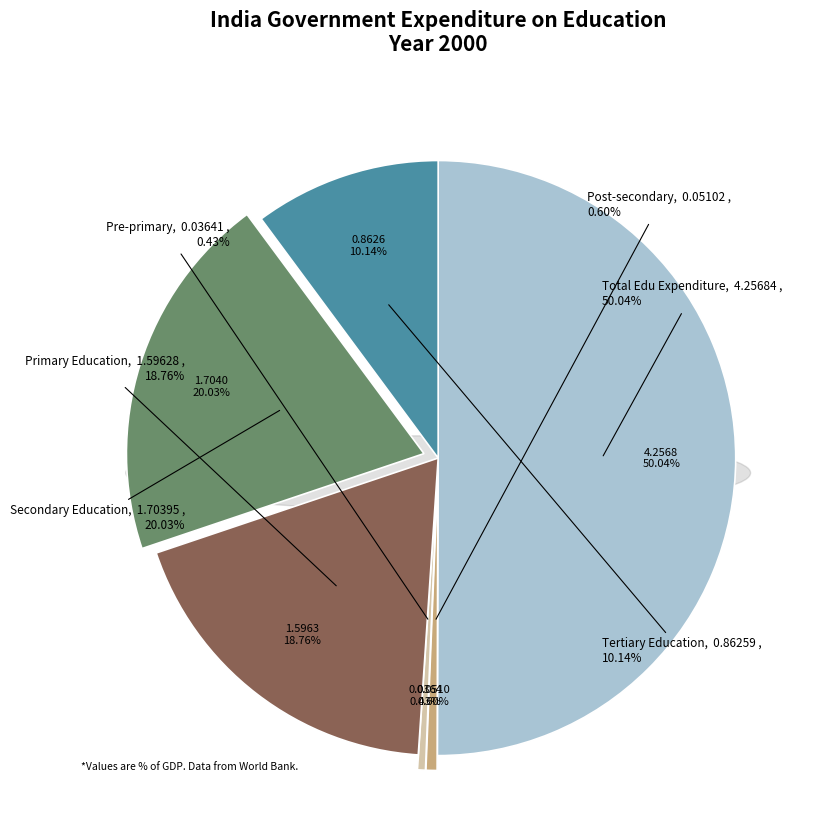

Rank the categories by value from lowest to highest.

Government expenditure on pre-primary education, Government expenditure on post-secondary, Government expenditure on tertiary education, Government expenditure on primary education, Government expenditure on secondary education, Government expenditure on education as % of GDP